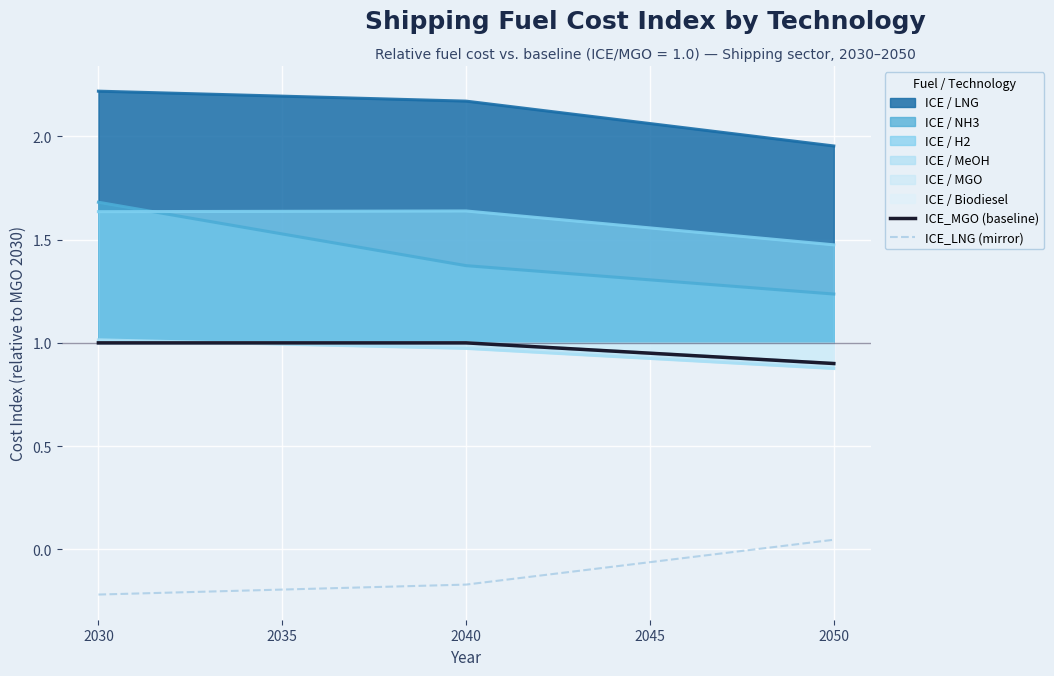

Is it true that ICE_MGO (baseline) equals 1.0 at 2035?

True